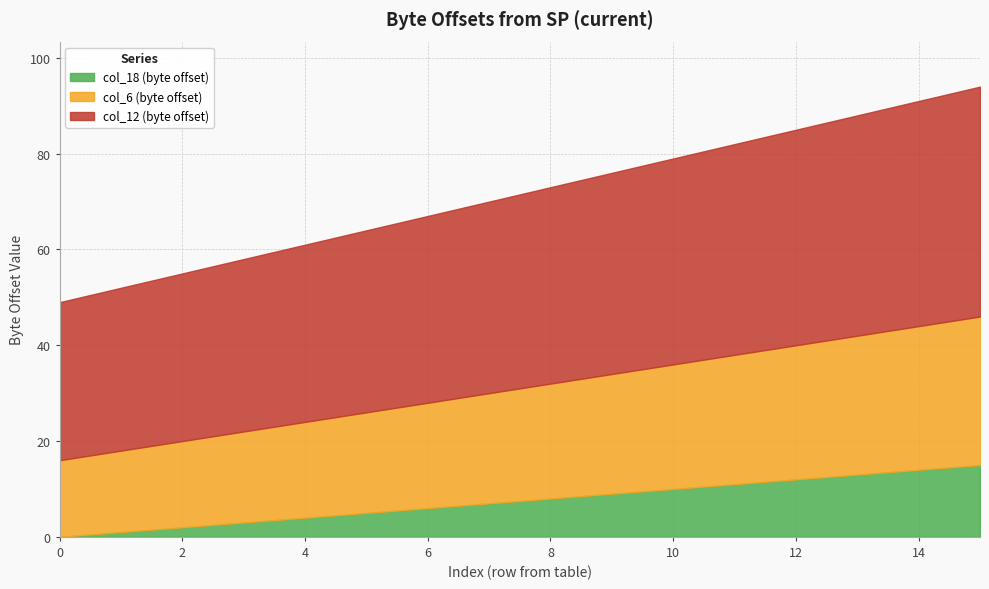

What is the minimum value for col_12 (byte offset)?

33